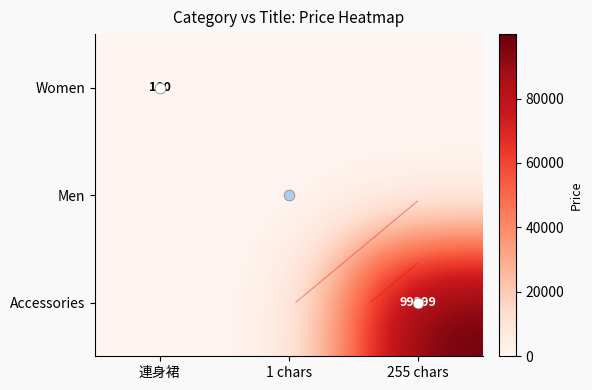

Is the value of Men at 連身裙 greater than the value of Women at 連身裙?

No